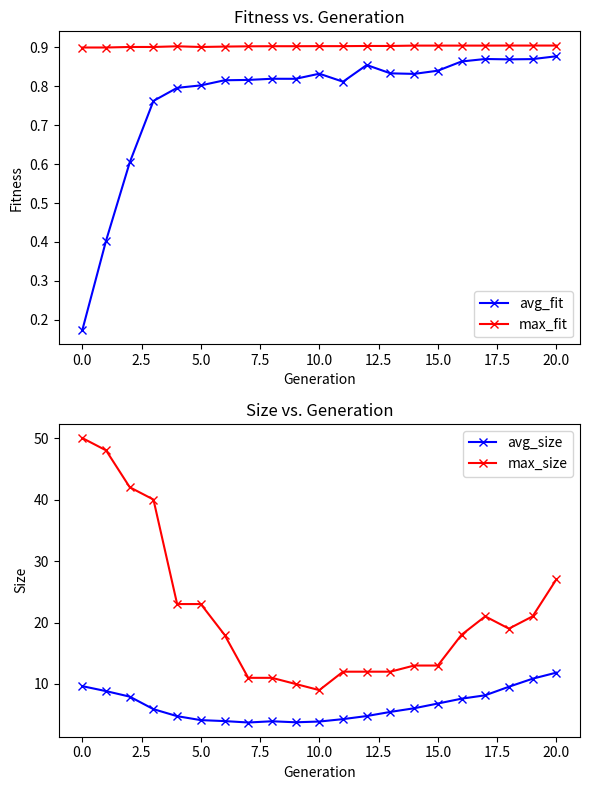

True or false: avg_fit and avg_size intersect in this chart.

False